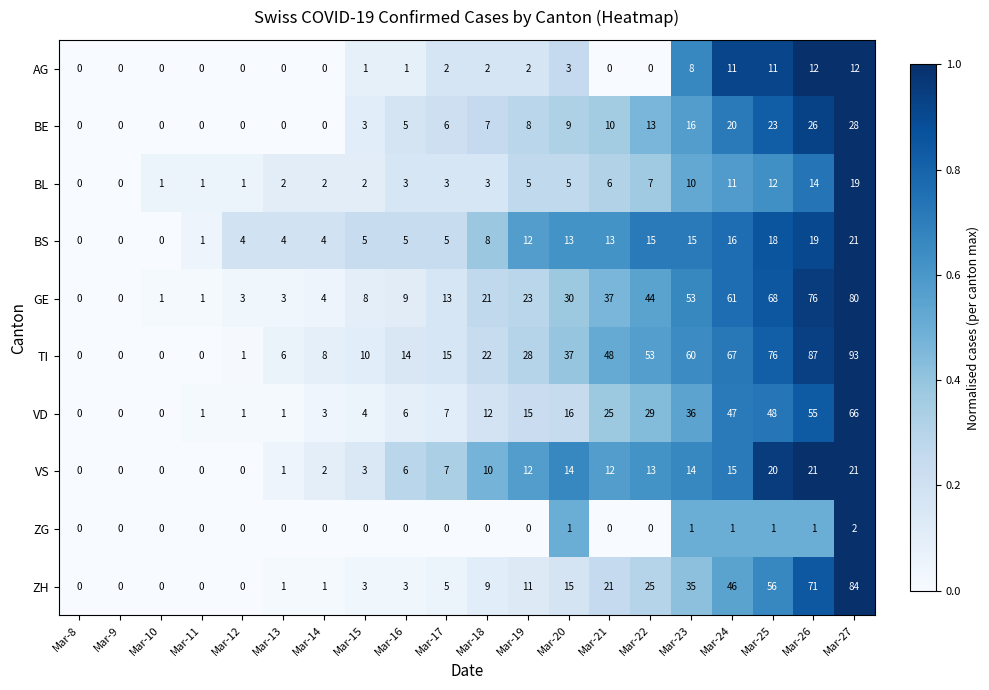

At which label does TI reach its peak?

Mar-27